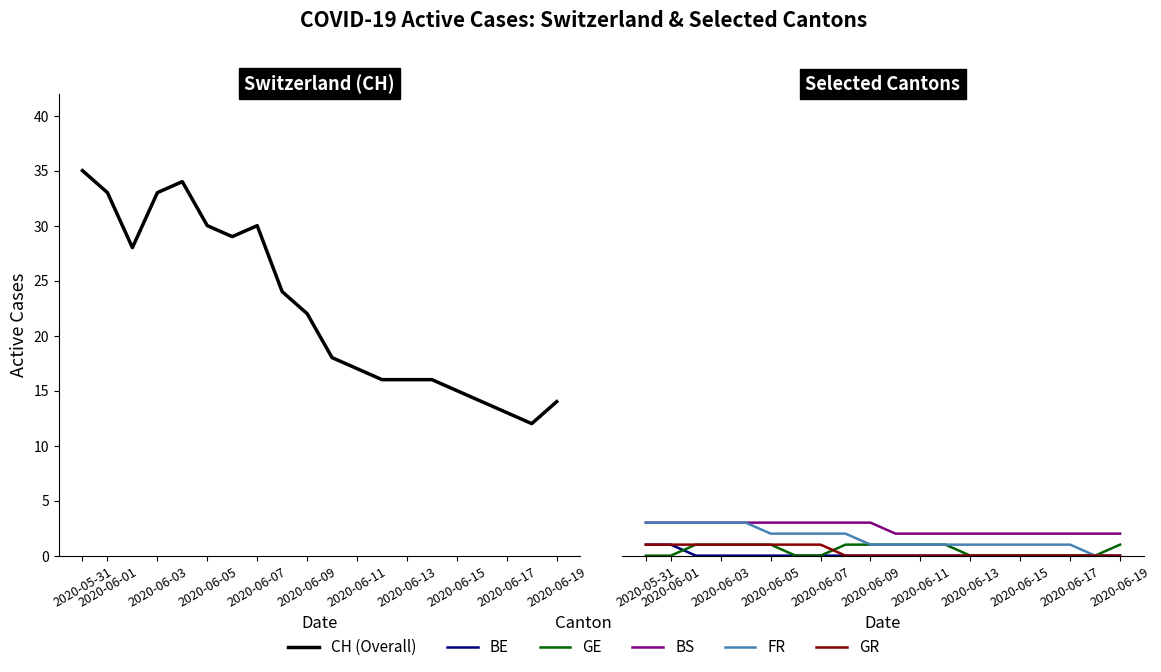

What is the label of the 3rd point from the right?

2020-06-17